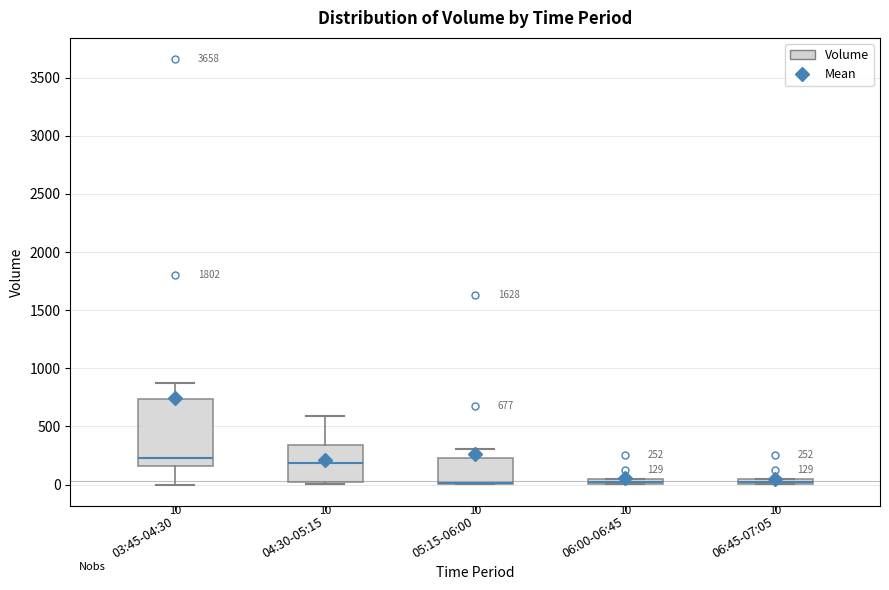

Comparing the boxes themselves (not the whiskers), which one is the tallest?

03:45-04:30